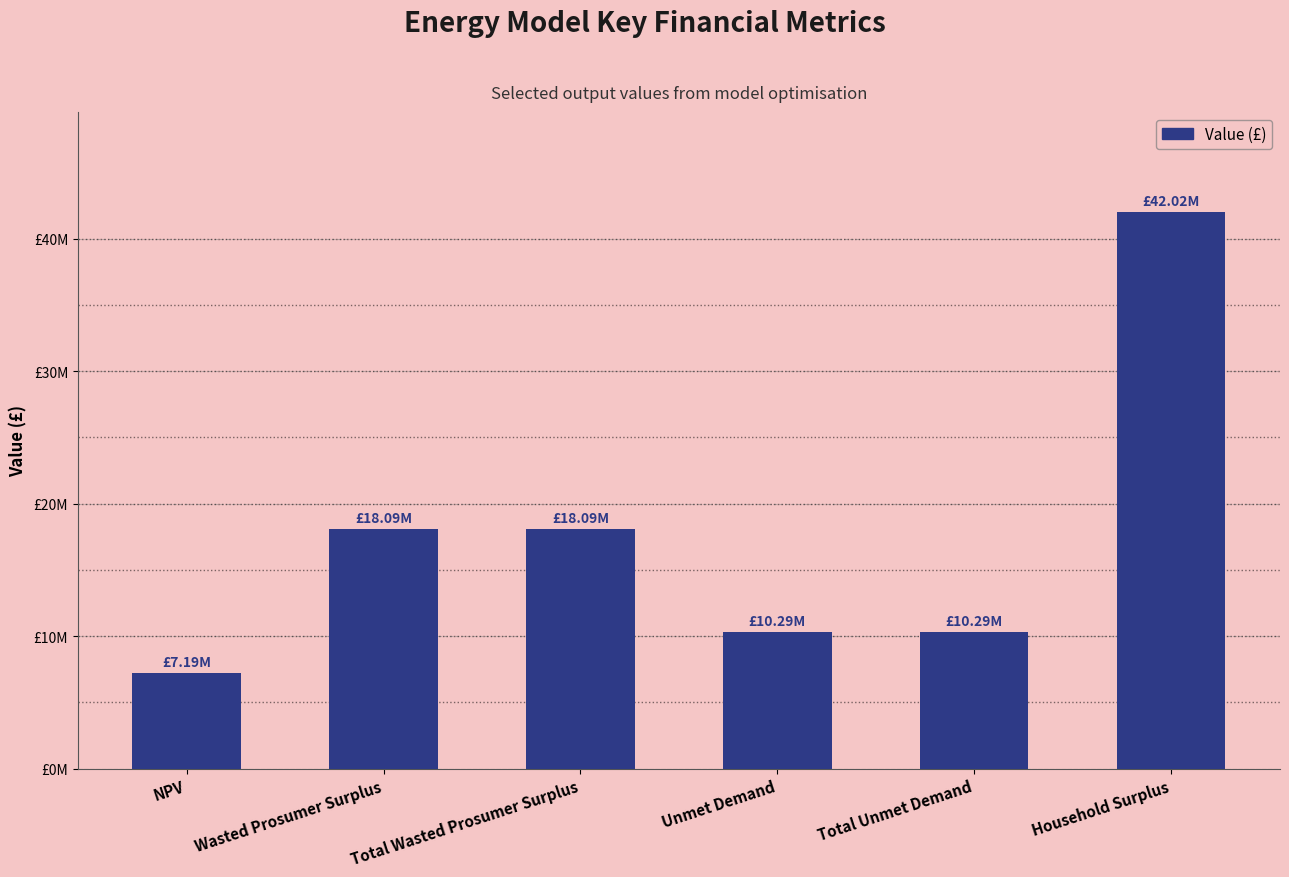

Which category has the highest value across all series?

Household Surplus